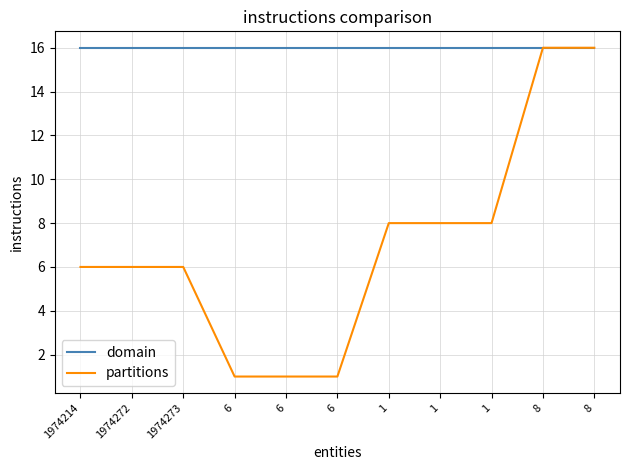

Is this an area chart (filled region under the line)?

No